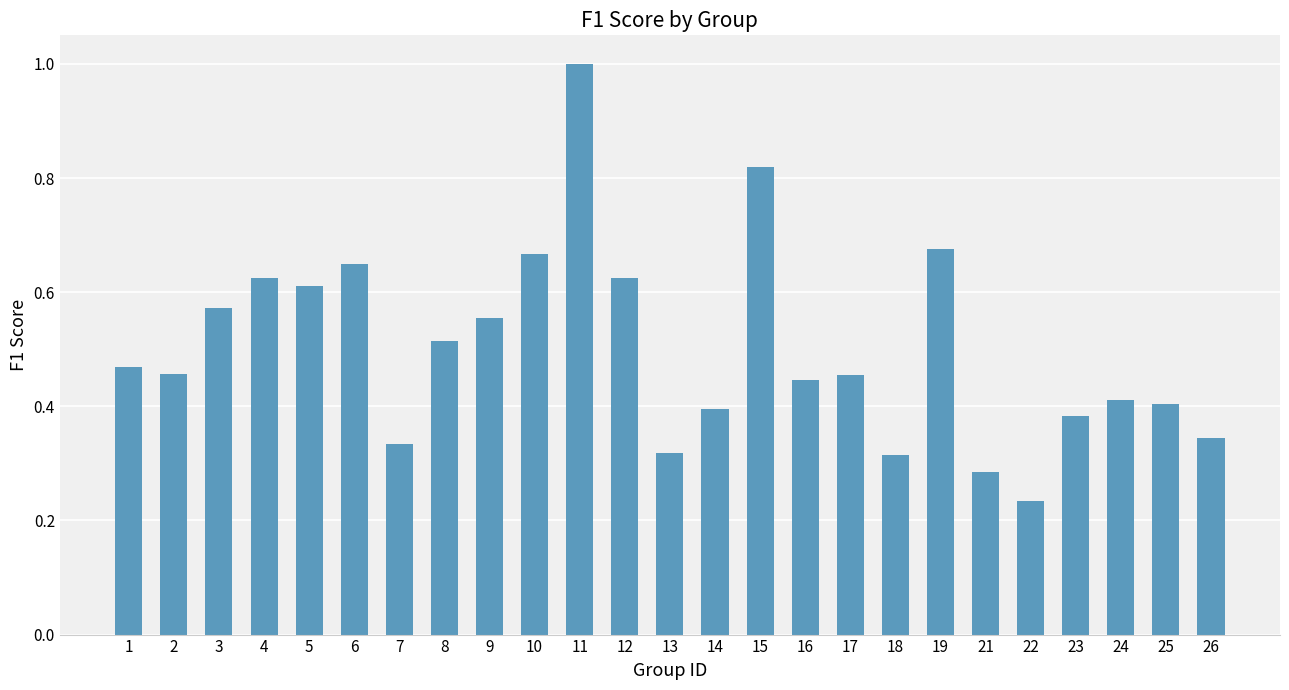

The value at 25 is 0.4. True or false?

True